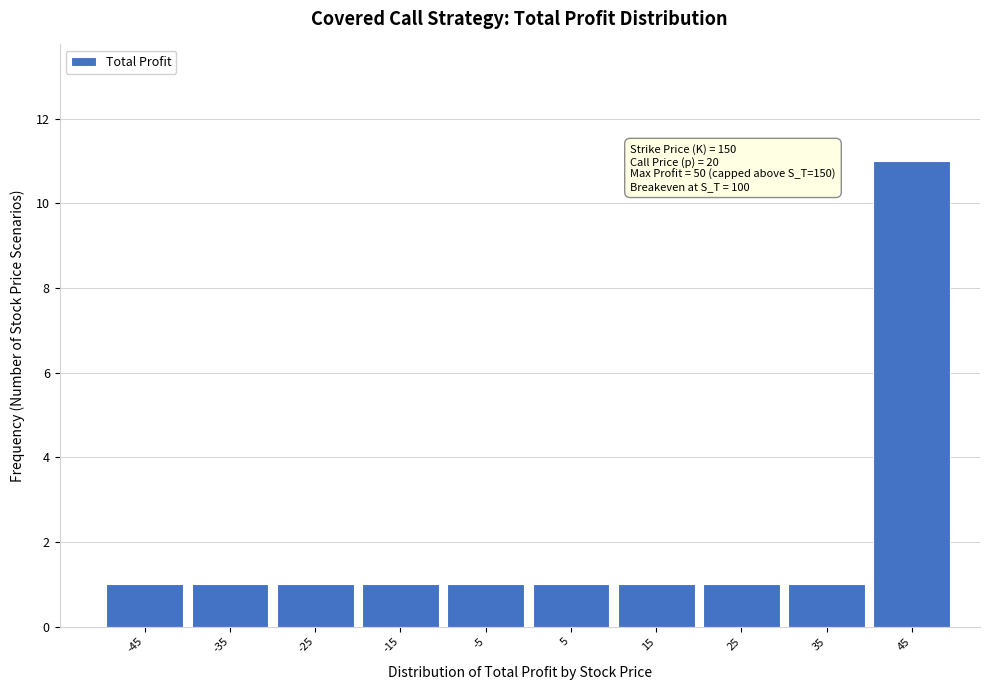

Reading left to right, what are all the values shown in this chart?

1	1	1	1	1	1	1	1	1	11